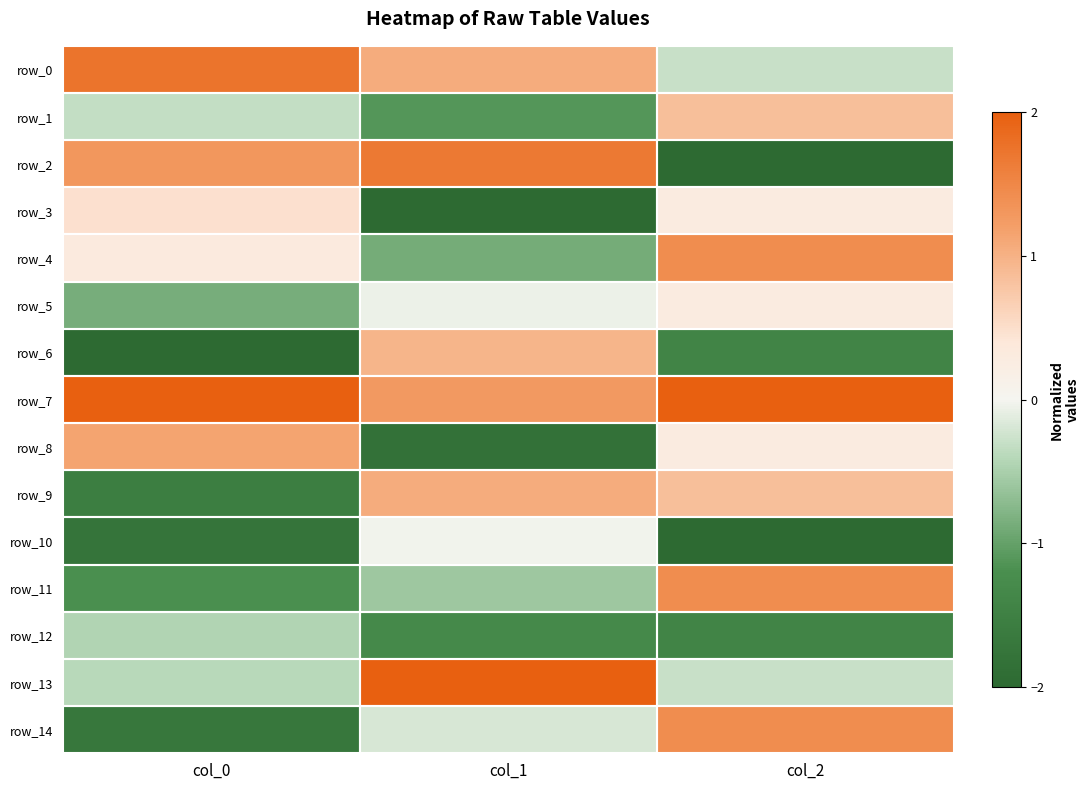

What is the difference between the highest and lowest values at col_0?

4.0